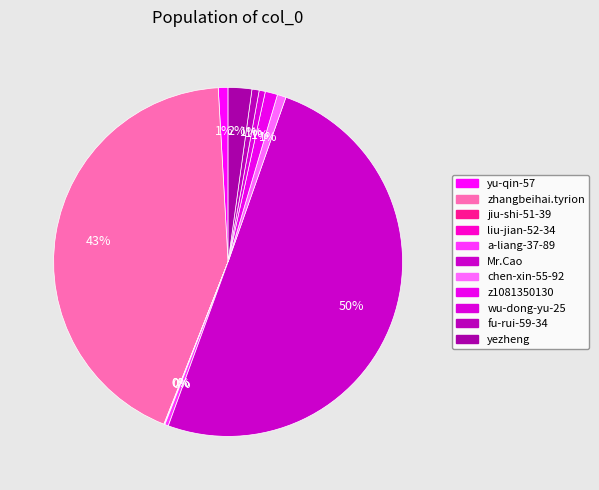

How many slices are in this pie chart?

11